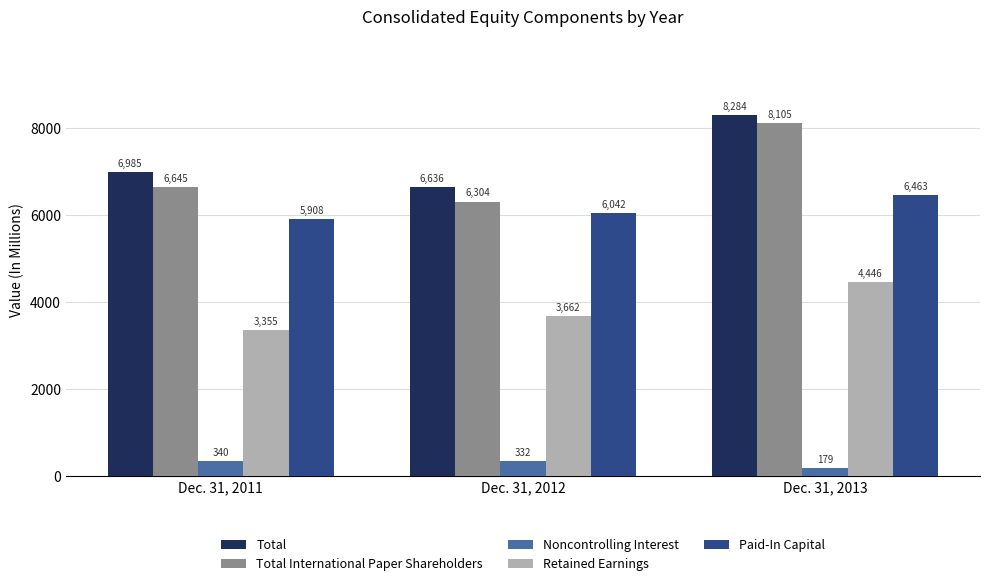

What is the average value of the Noncontrolling Interest series?

284